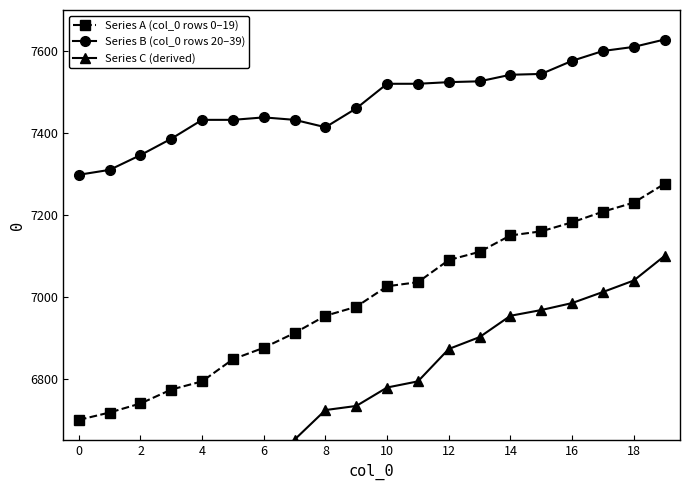

Which series changed the most between 10 and 16?

Series C (derived)